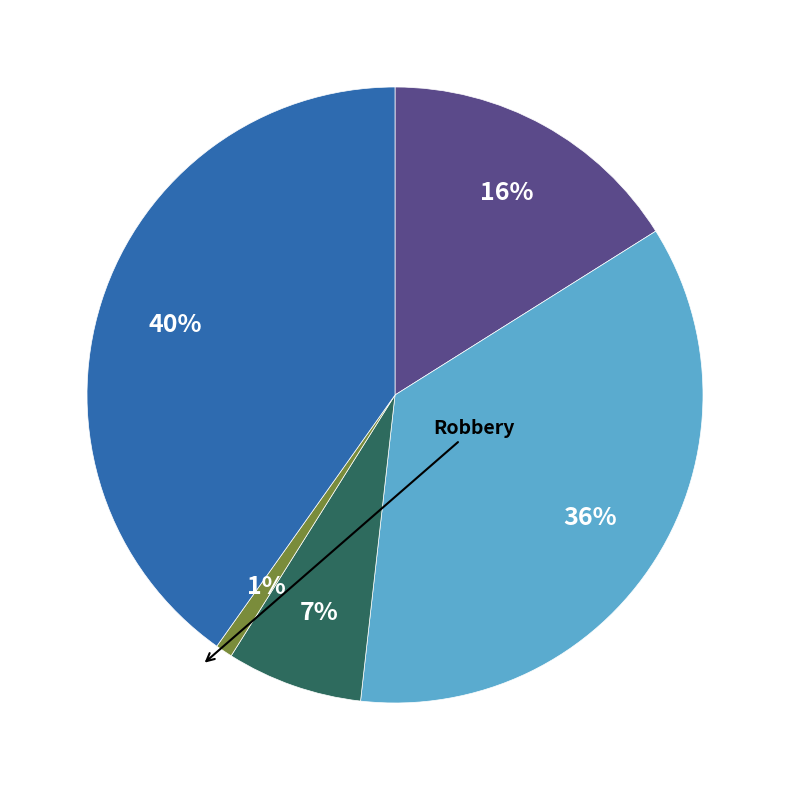

How many segments does this pie chart have?

5